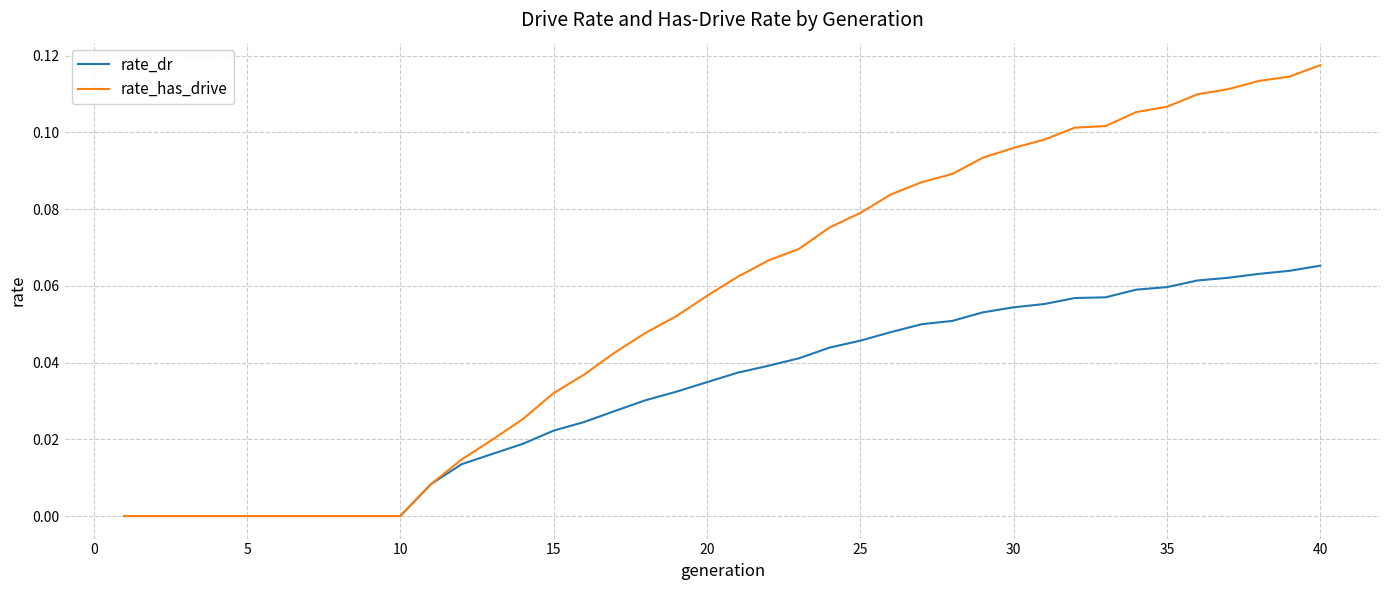

Which series has the largest total across all categories?

rate_has_drive